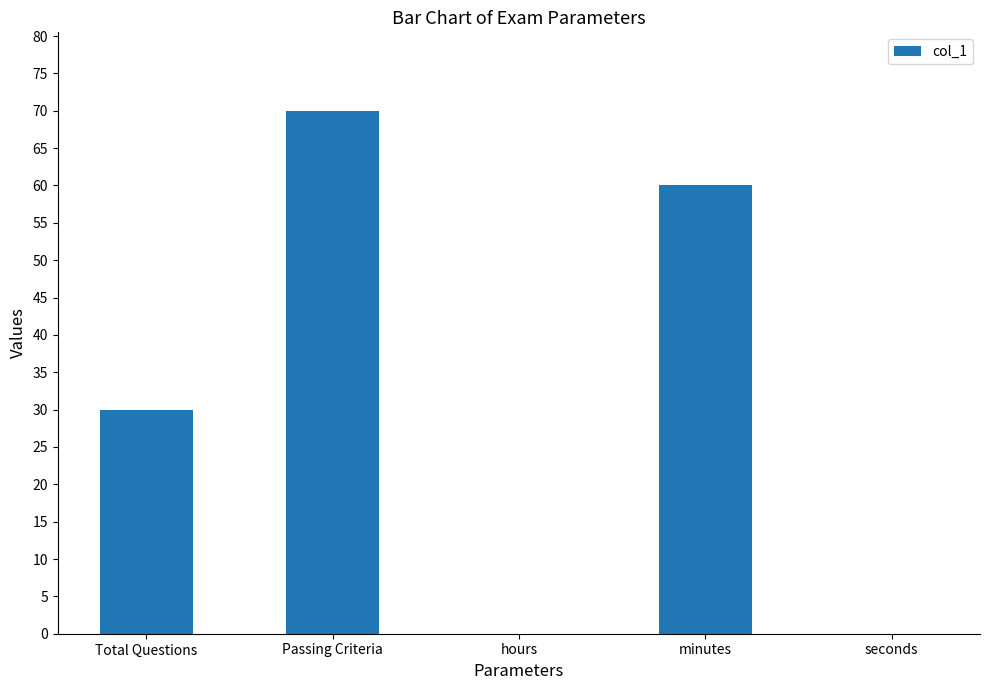

Between Passing Criteria and hours, which is larger?

Passing Criteria